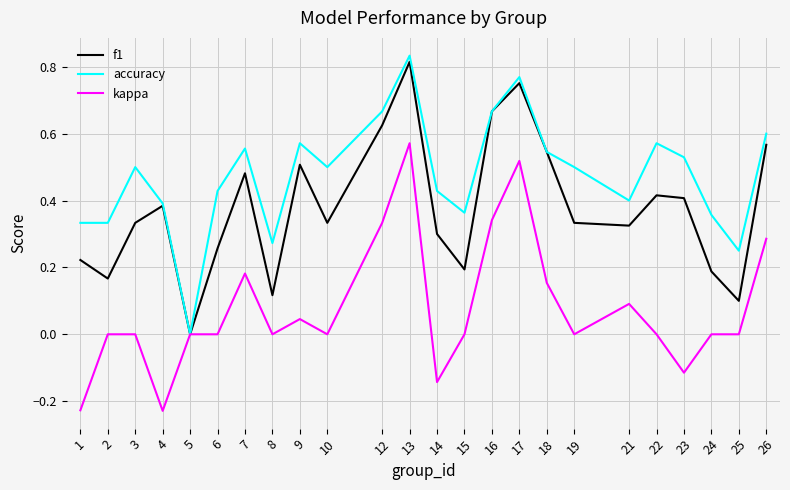

True or false: f1 has a value of 0.4 at 6.

False